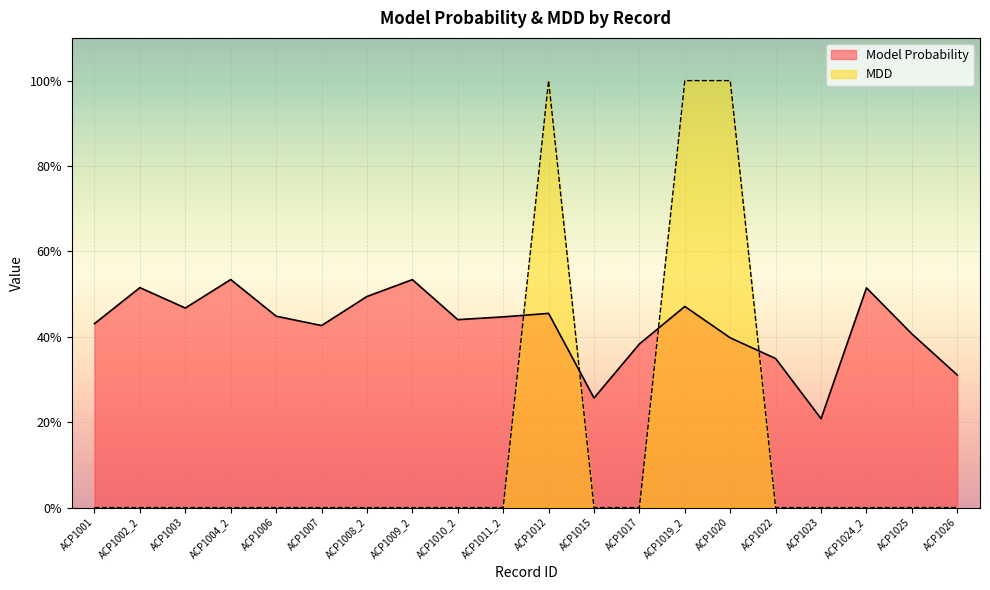

Which series changed the most between ACP1019_2 and ACP1025?

MDD